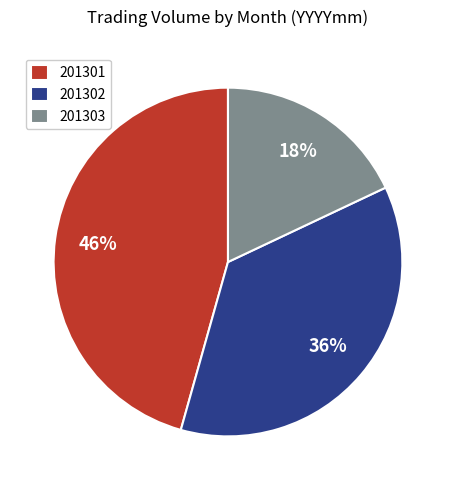

How many segments does this pie chart have?

3